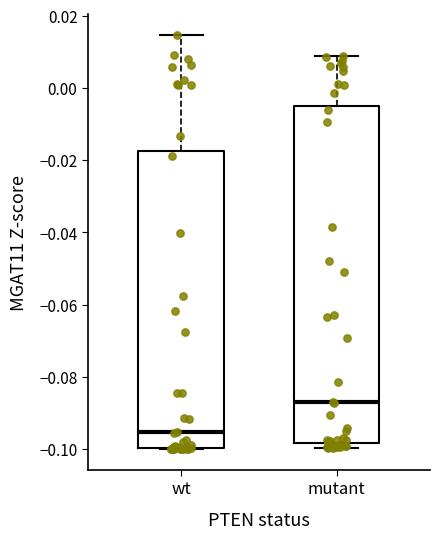

Reading left to right, read every box against the y-axis: the position of its median line, the range the box covers, and the ends of its whiskers. The values are not printed on the chart, so give them approximately, as read against the axis.

wt: median -0.096, box -0.100 to -0.018, whiskers -0.100 to 0.014
mutant: median -0.088, box -0.098 to -0.006, whiskers -0.100 to 0.008